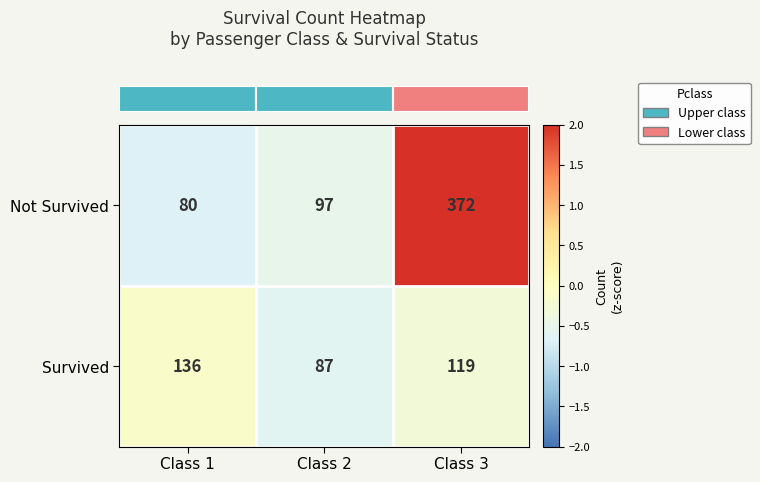

Which series has the widest spread of values?

Not Survived